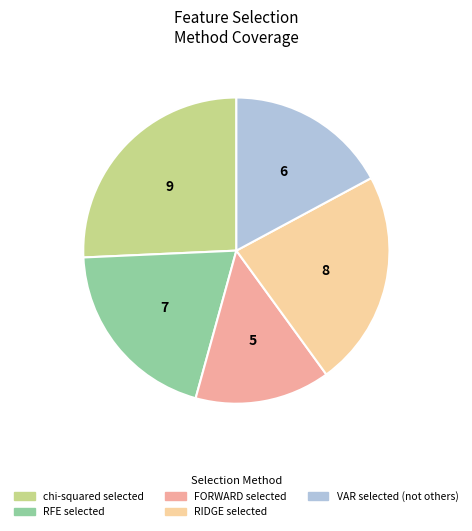

Is there any slice that represents more than half of the pie?

No